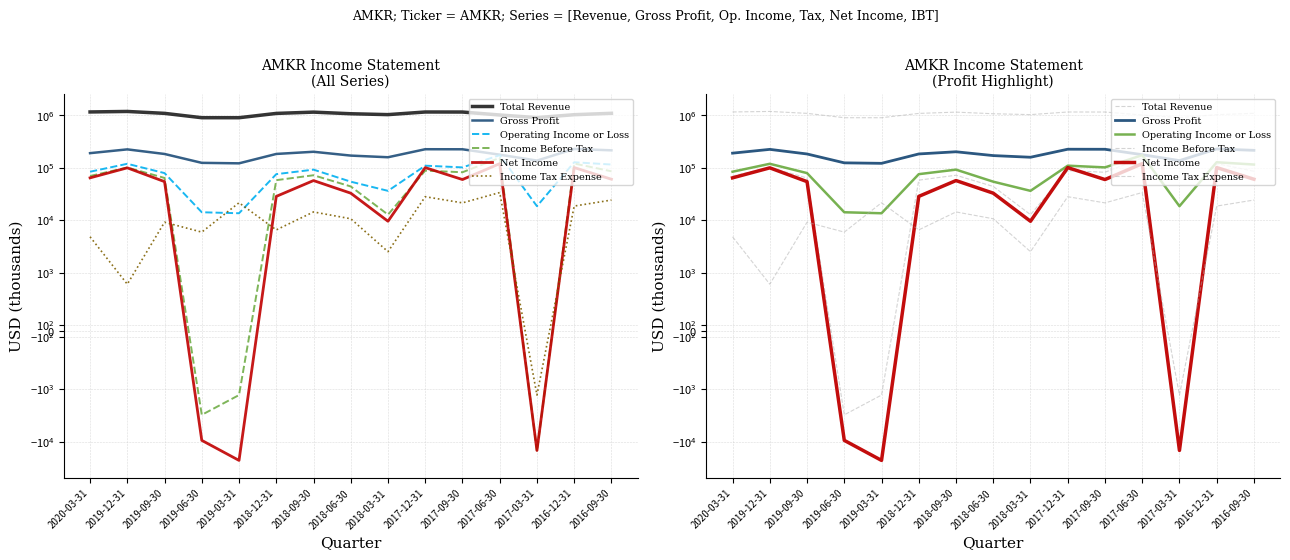

What is the minimum value shown in the chart?

-22900